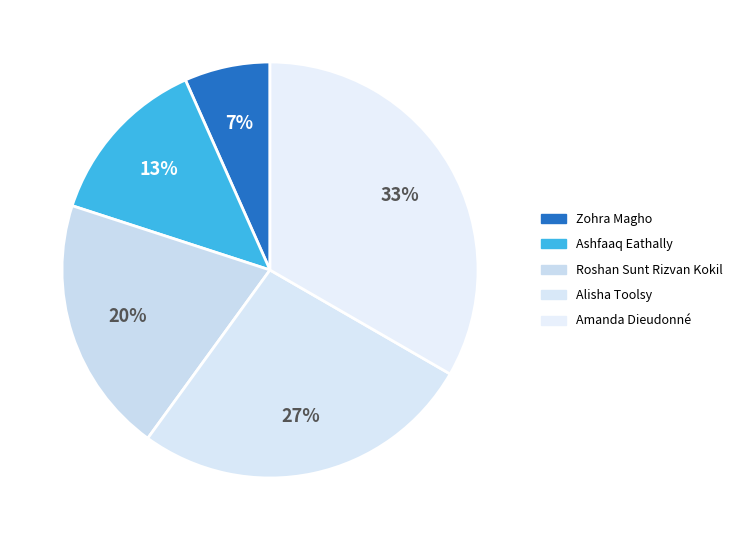

Approximately how many times larger is the value at Alisha Toolsy compared to Amanda Dieudonné?

0.8